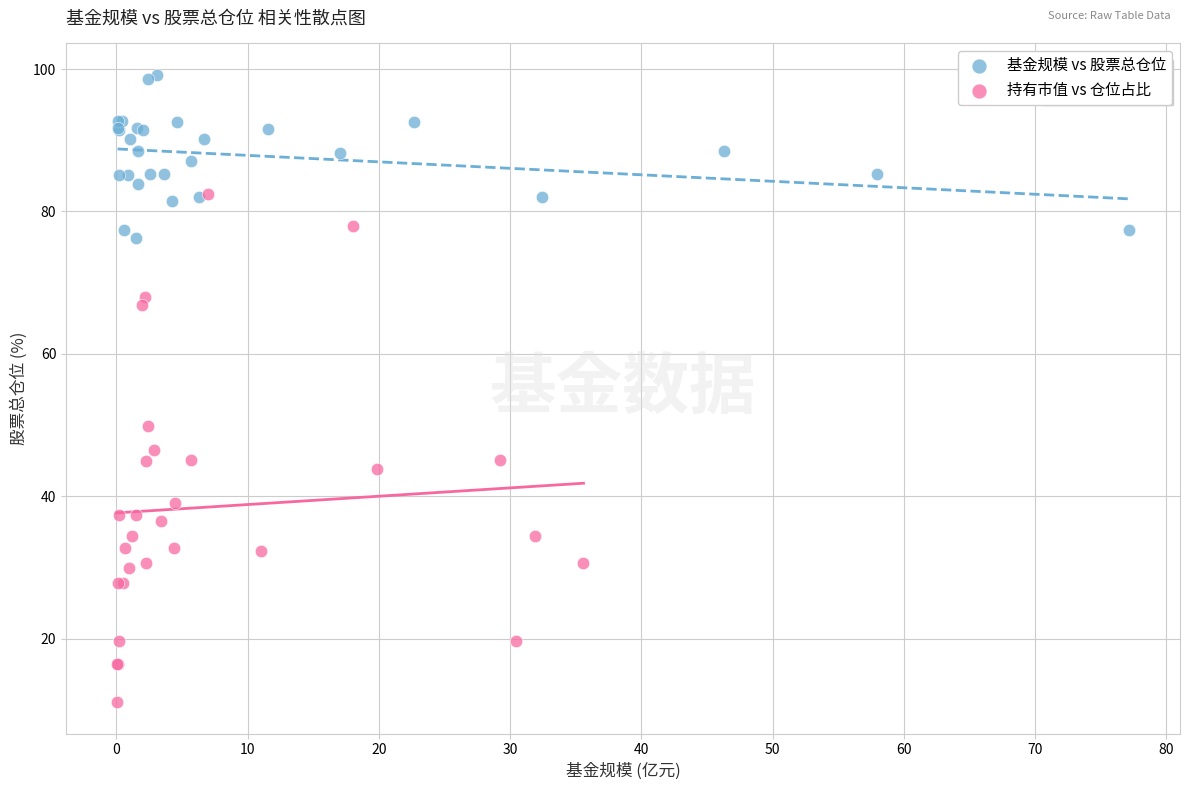

What are all the series names shown in the legend?

基金规模 vs 股票总仓位, 持有市值 vs 仓位占比